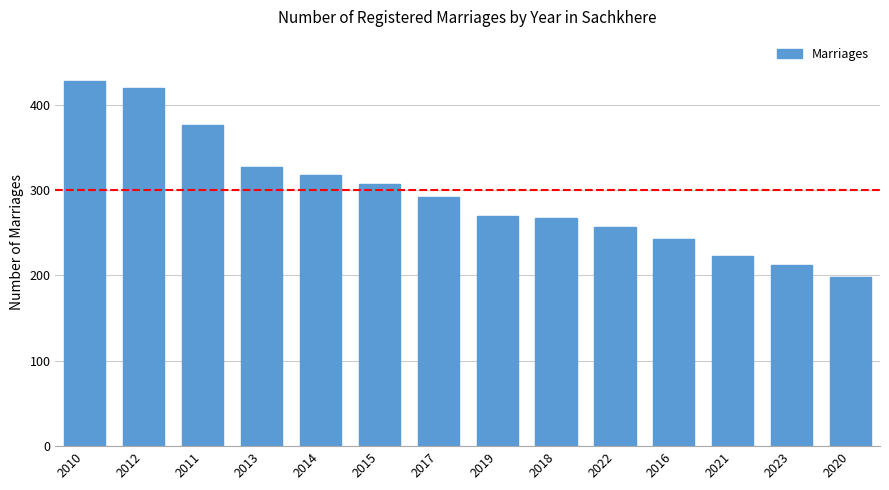

Reading left to right, extract all data points from this chart.

428	419	376	327	318	307	292	269	267	257	243	223	212	198